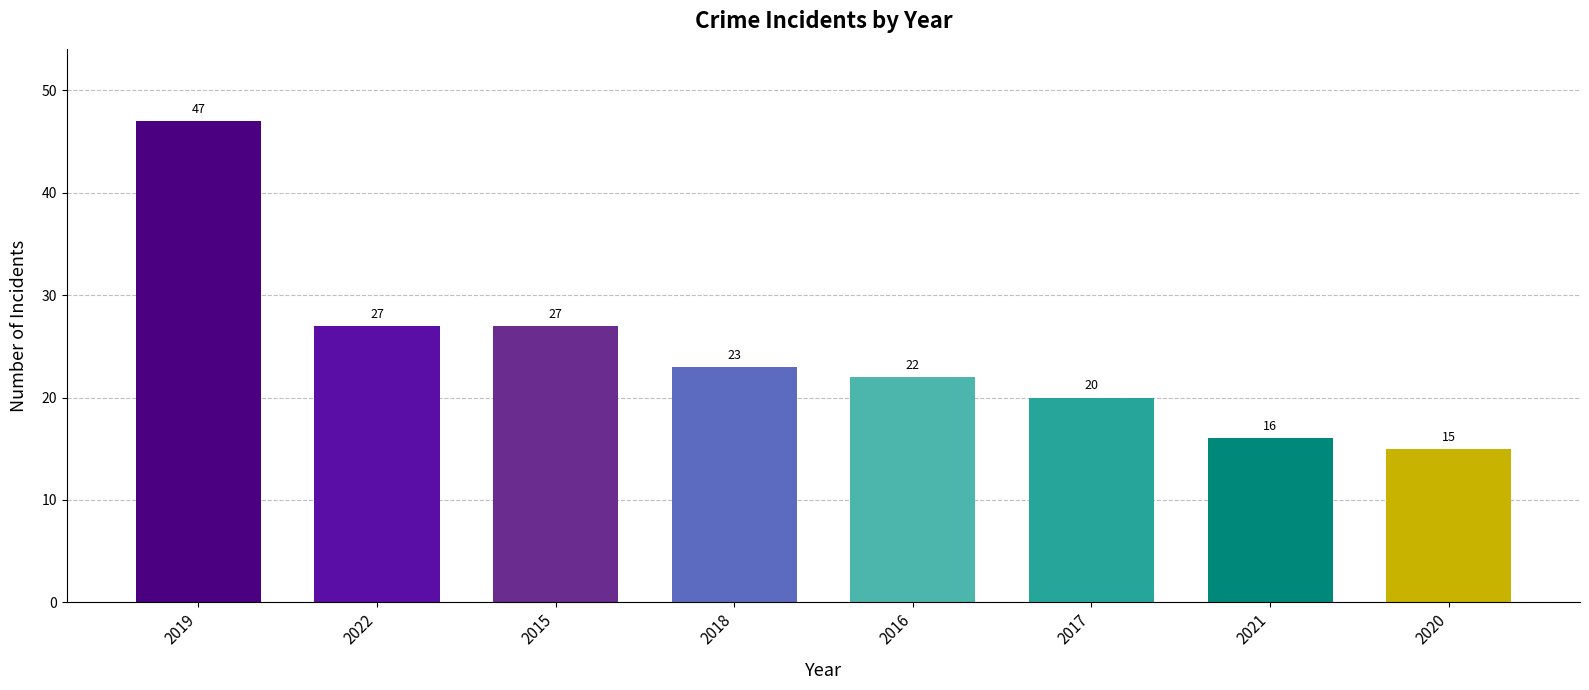

What is the difference between the second highest and minimum values?

12